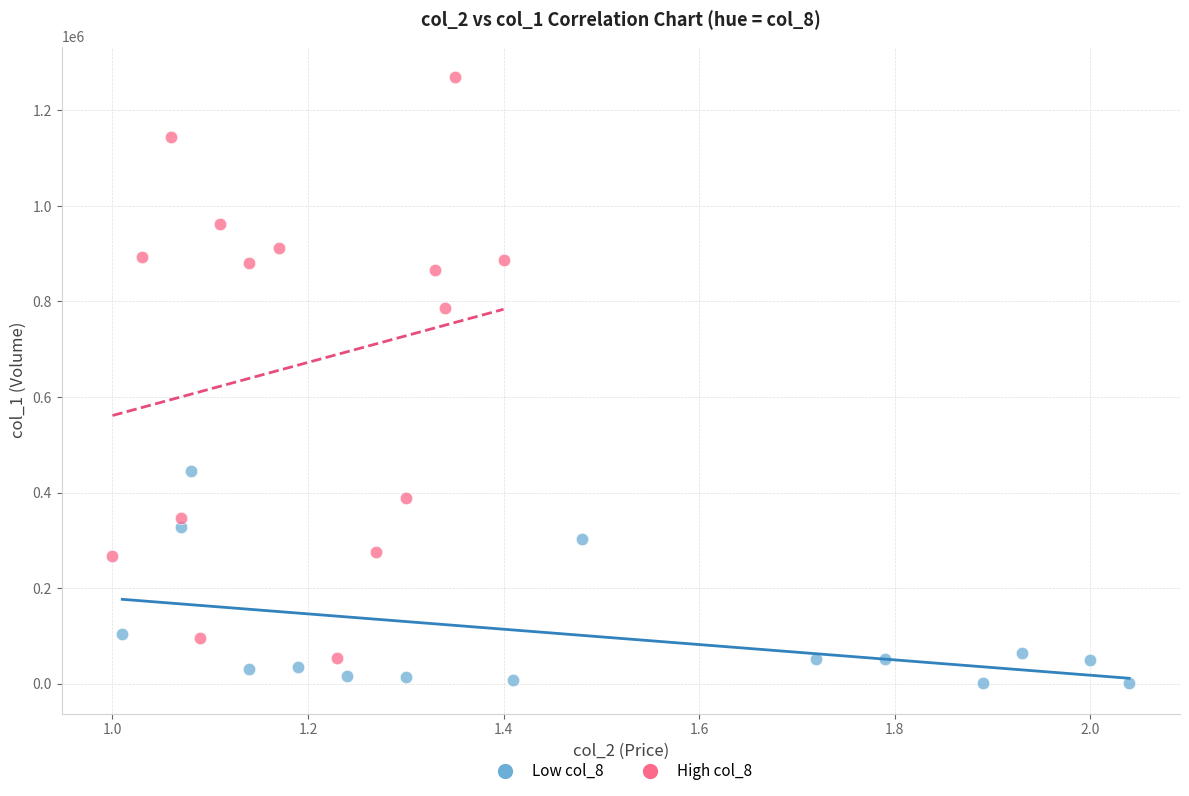

Which series has the widest spread of Y values?

High col_8